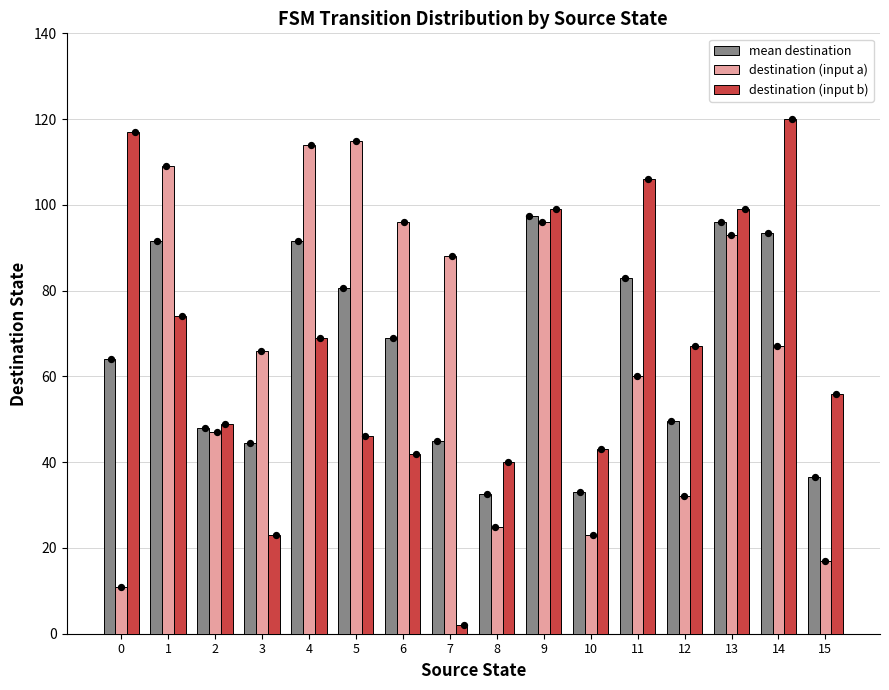

Which series has the largest total across all categories?

destination (input a)